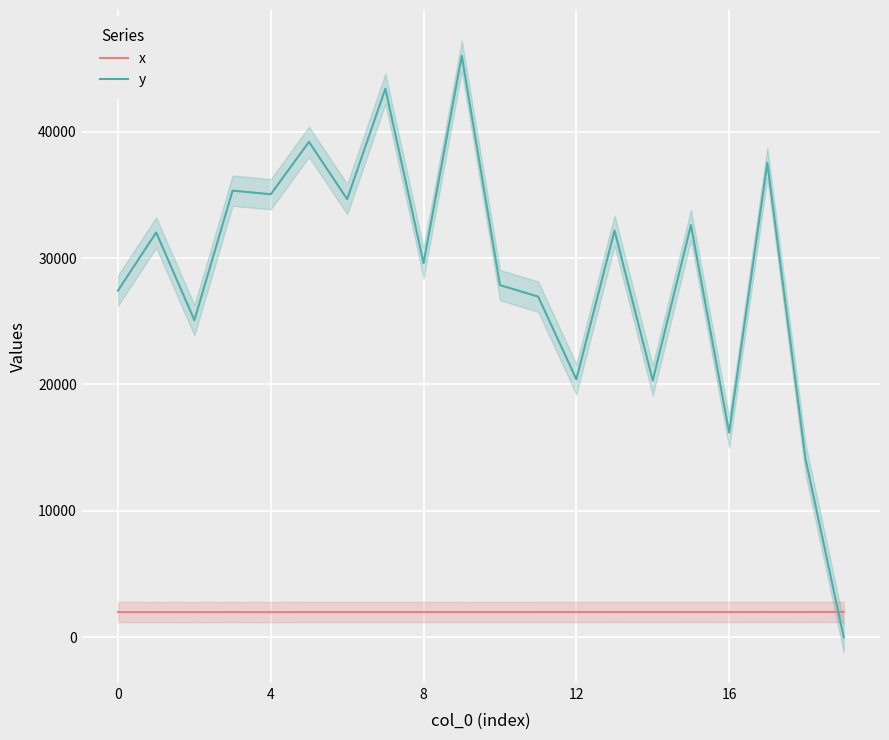

What is the difference between the highest and lowest values at 15?

30610.2